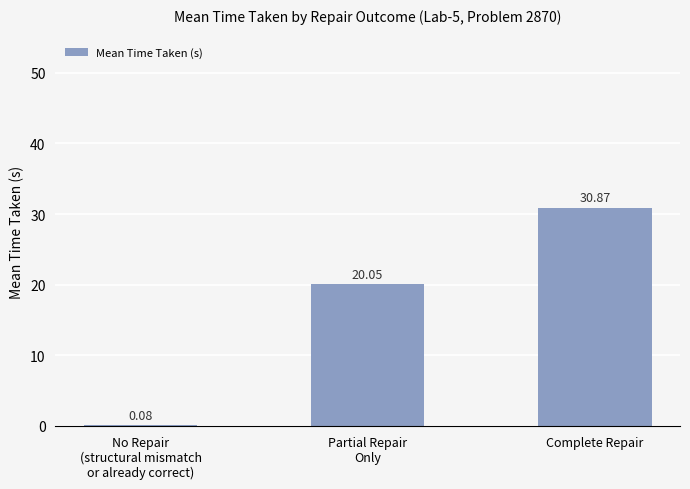

Between No Repair
(structural mismatch
or already correct) and Complete Repair, which is larger?

Complete Repair